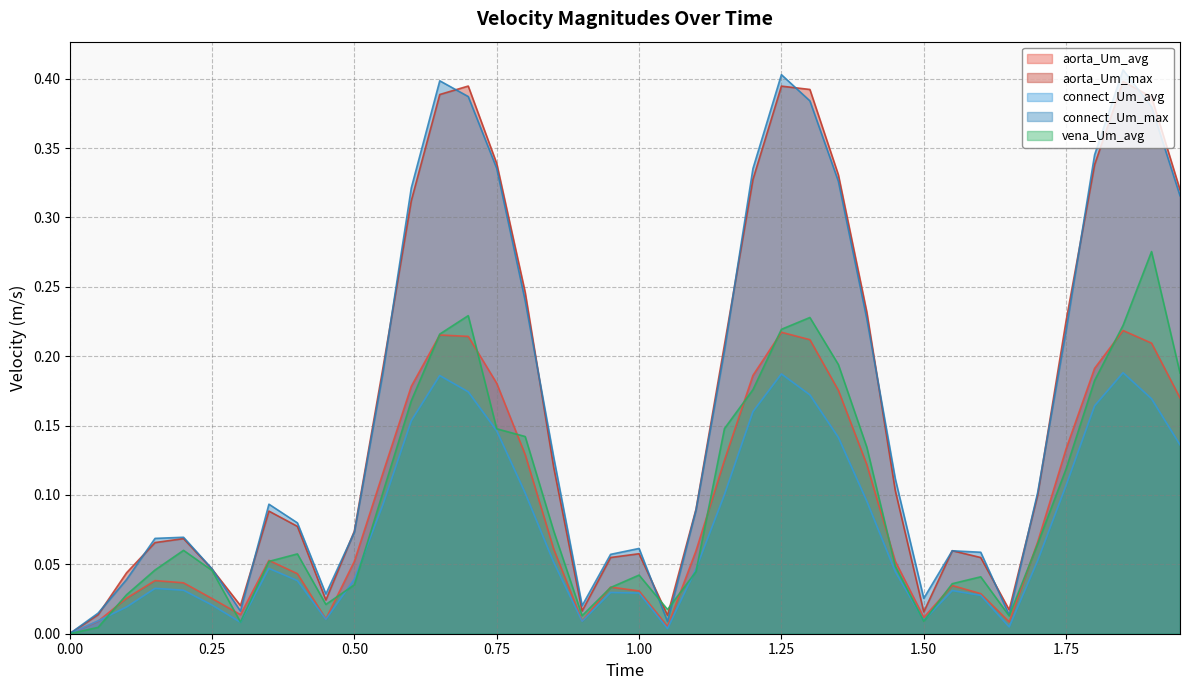

How many lines are shown in the chart?

5